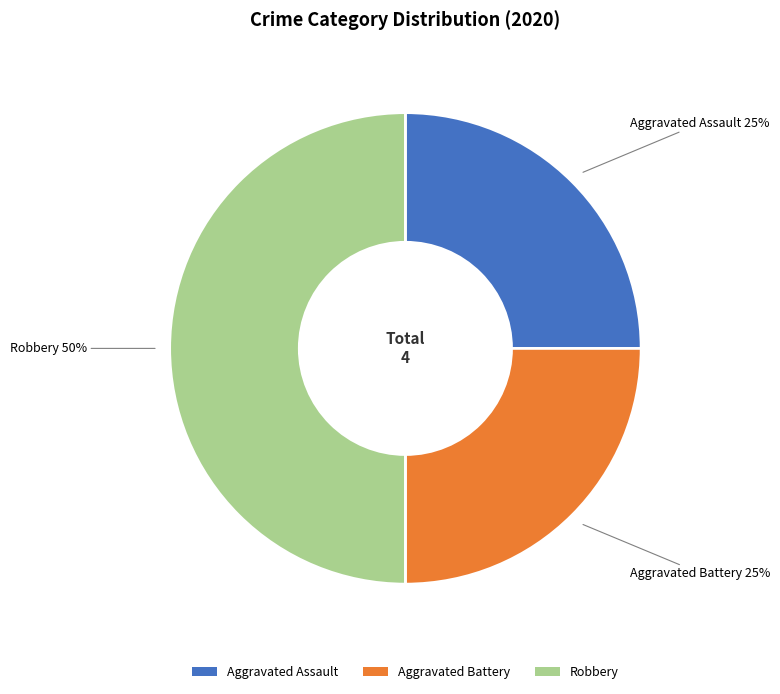

True or false: Aggravated Battery accounts for 19% of the total.

False